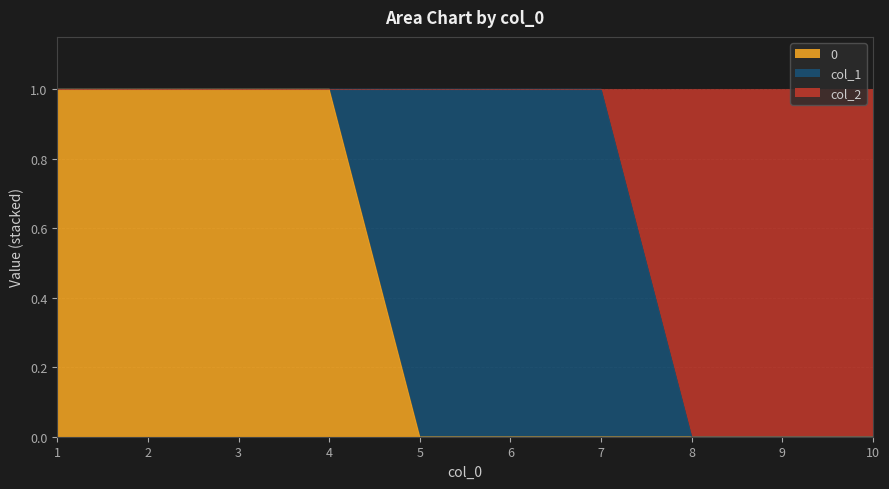

What is the maximum value shown in the chart?

1